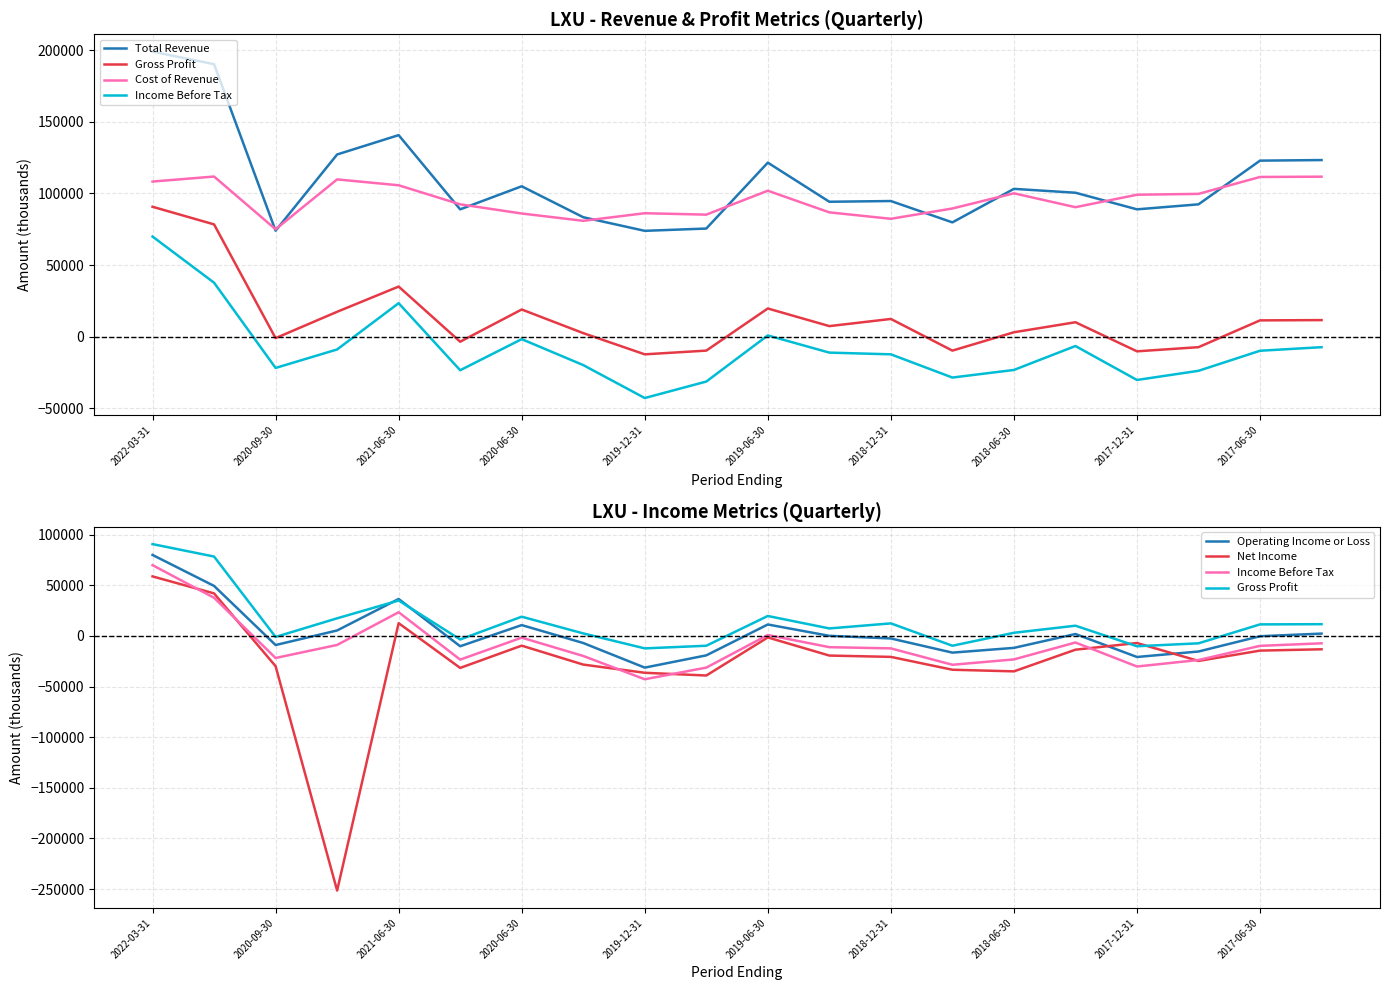

Where does the Cost of Revenue series first go above 99100?

2022-03-31